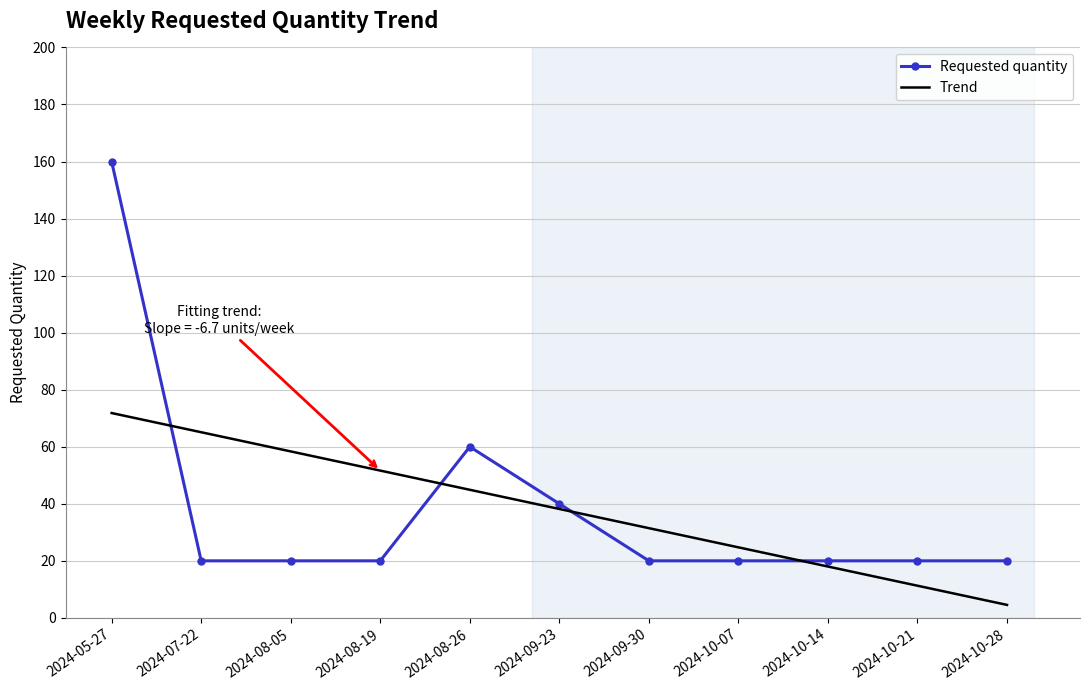

How many times do Trend and Requested quantity cross each other?

4